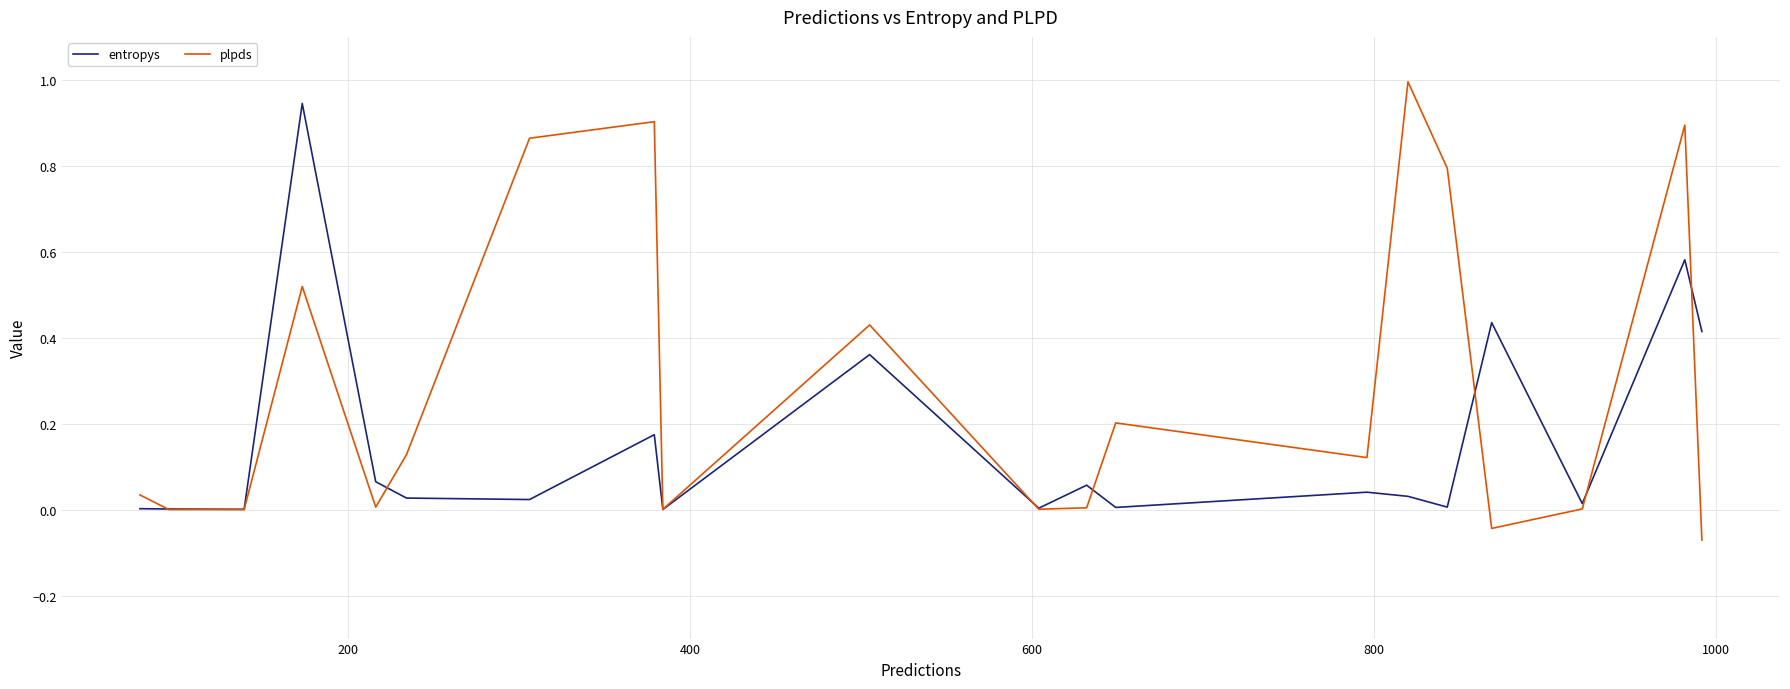

True or false: plpds and entropys intersect in this chart.

True